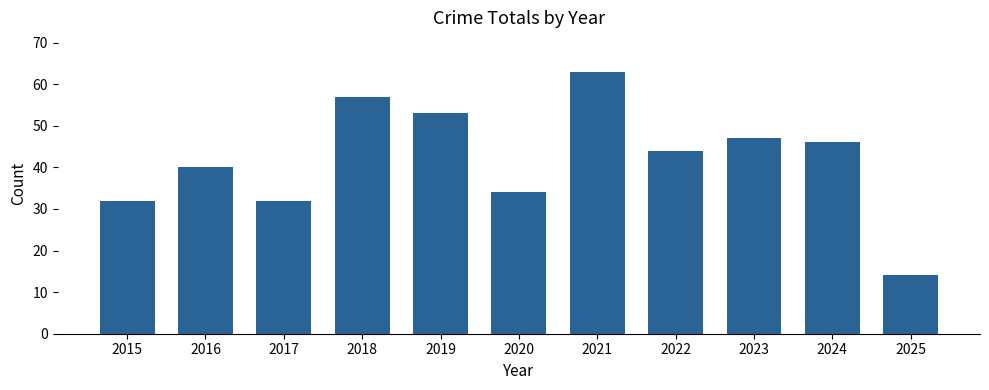

At which category does the chart reach its minimum across all series?

2025